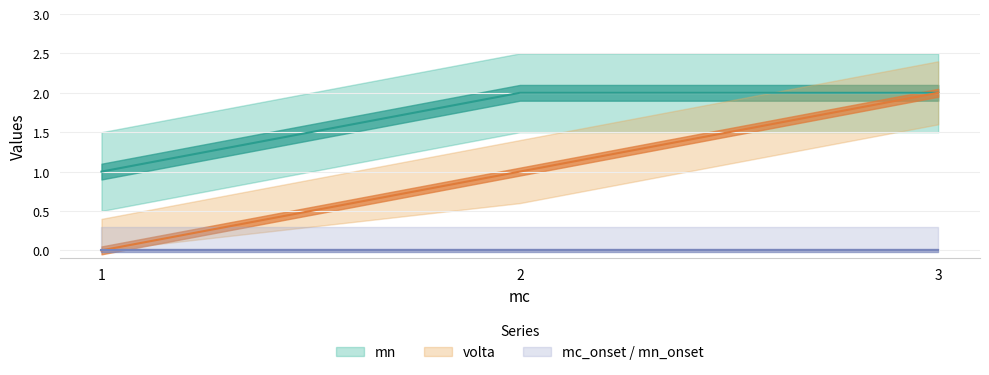

What is the maximum value for mn?

2